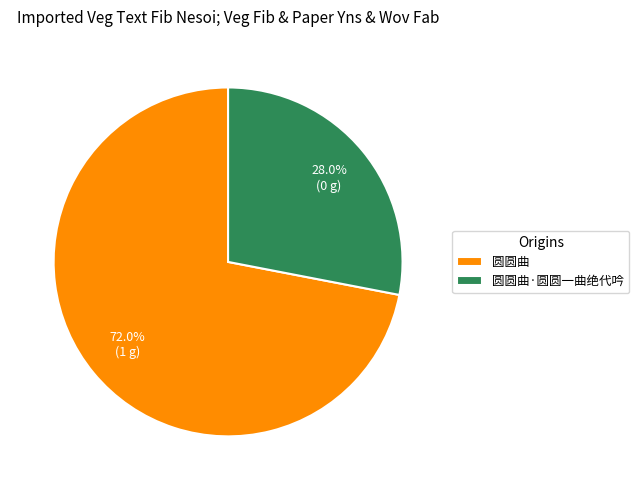

What percentage is the 圆圆曲·圆圆一曲绝代吟 slice, to the nearest percent?

28%